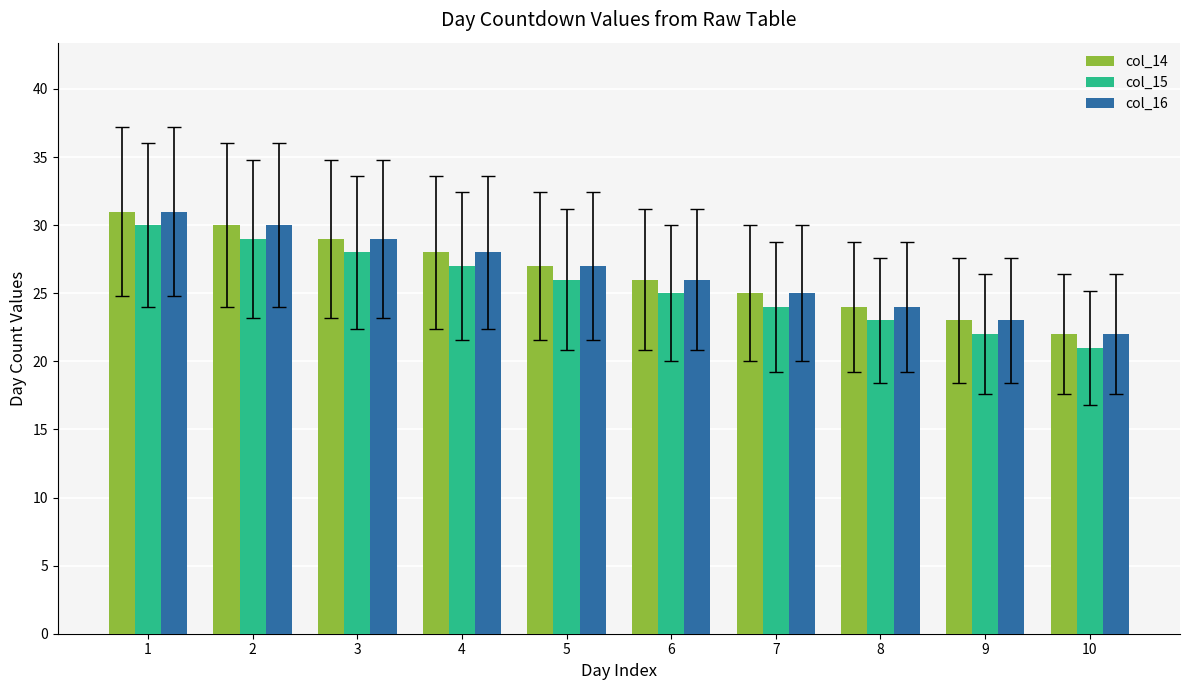

How many bars are there in total?

30